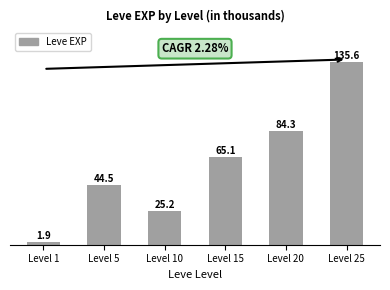

What is the value of the 1st bar from the left?

1.9